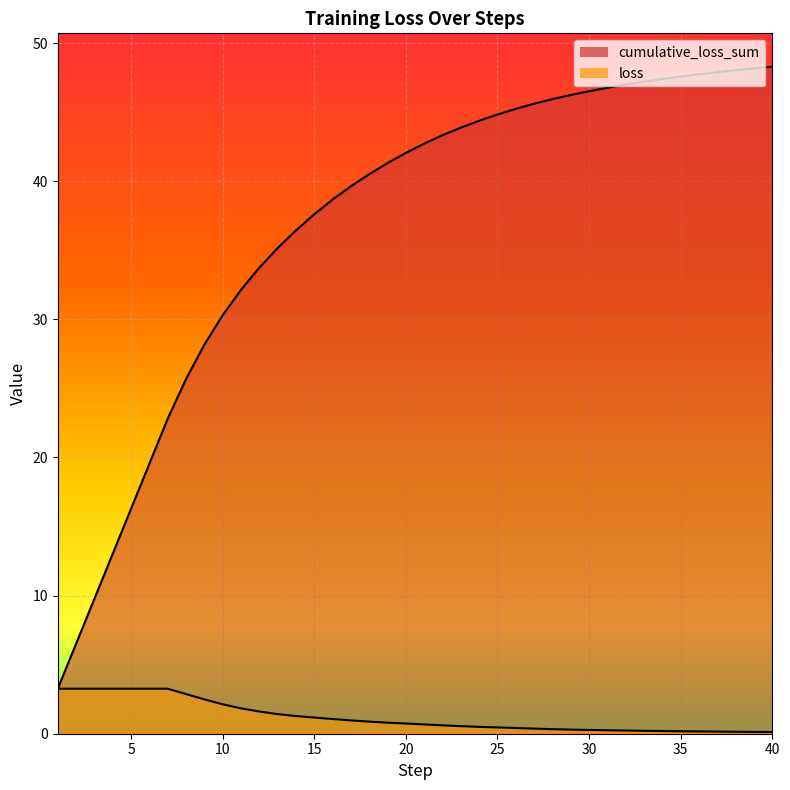

True or false: cumulative_loss_sum and loss cross at least once.

False